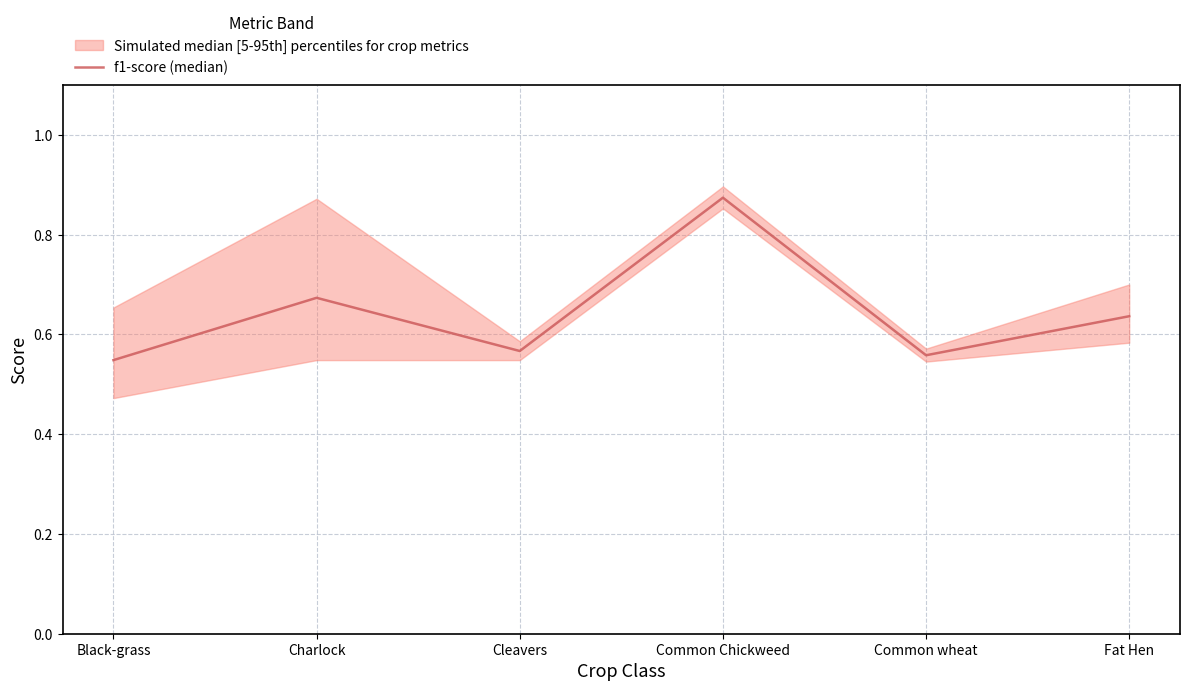

How many data points does each series have?

6